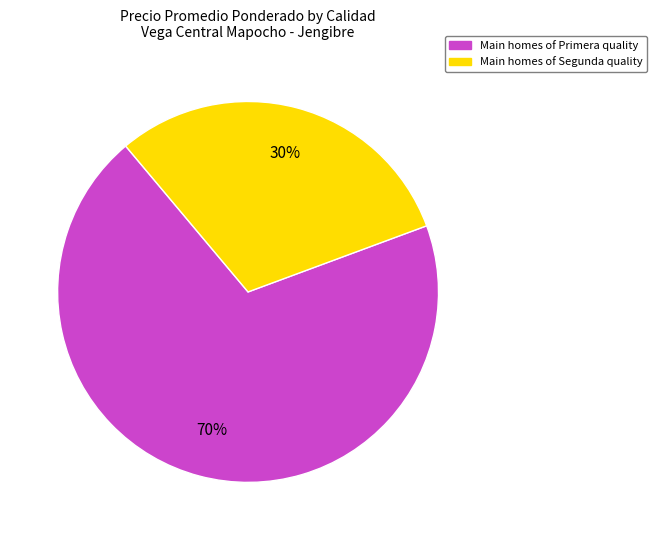

Is there a majority slice in this chart?

Yes